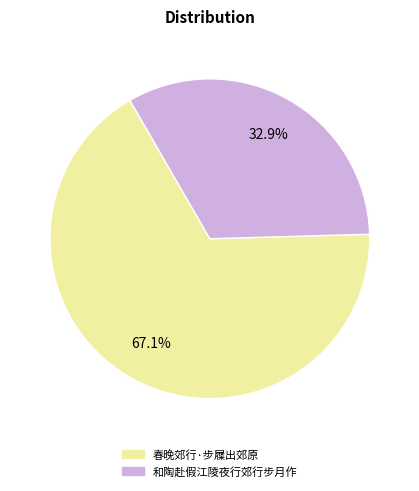

What is the largest slice in the pie chart?

春晚郊行·步屧出郊原